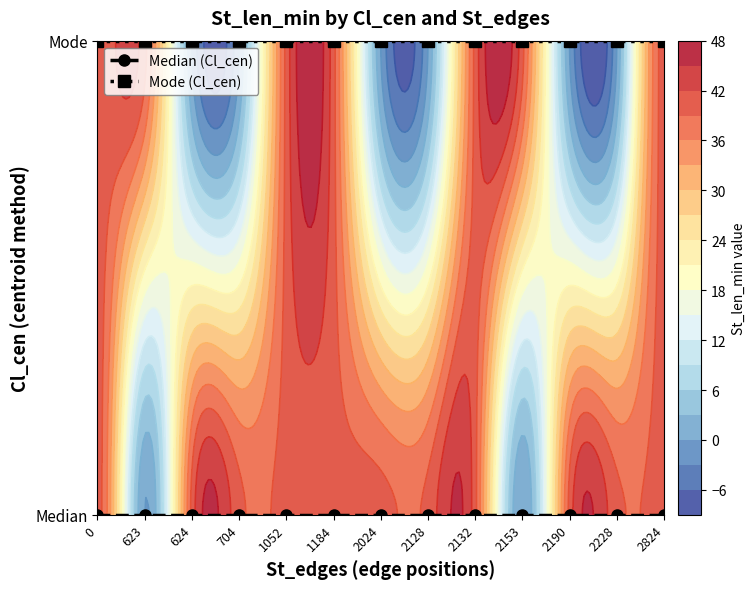

Reading left to right, list all the values displayed in this chart.

Median (Cl_cen): 0	0	0	0	0	0	0	0	0	0	0	0	0
Mode (Cl_cen): 1	1	1	1	1	1	1	1	1	1	1	1	1